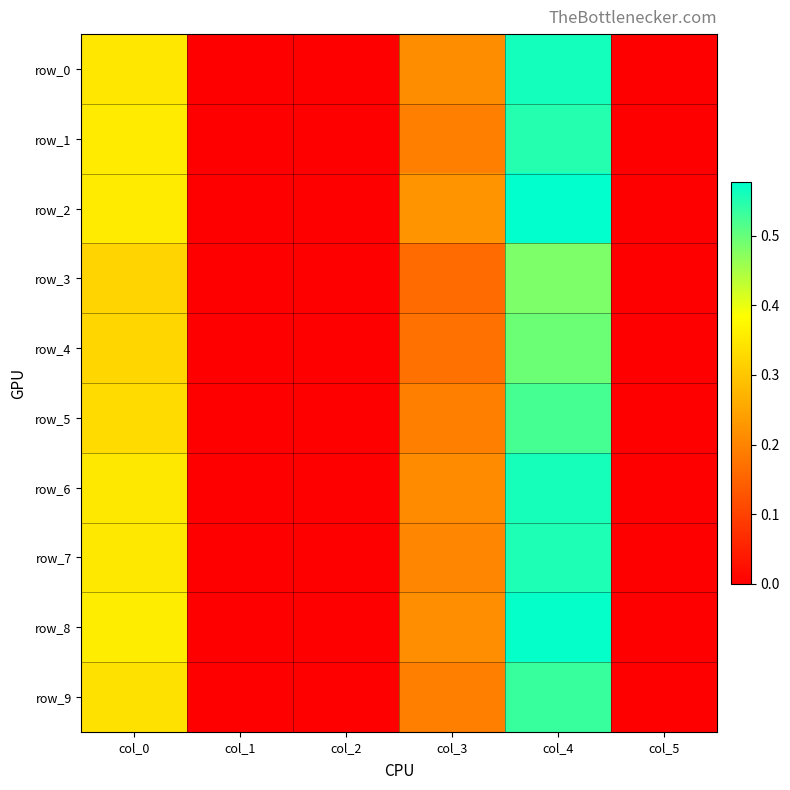

Which series has the largest total across all categories?

row_2